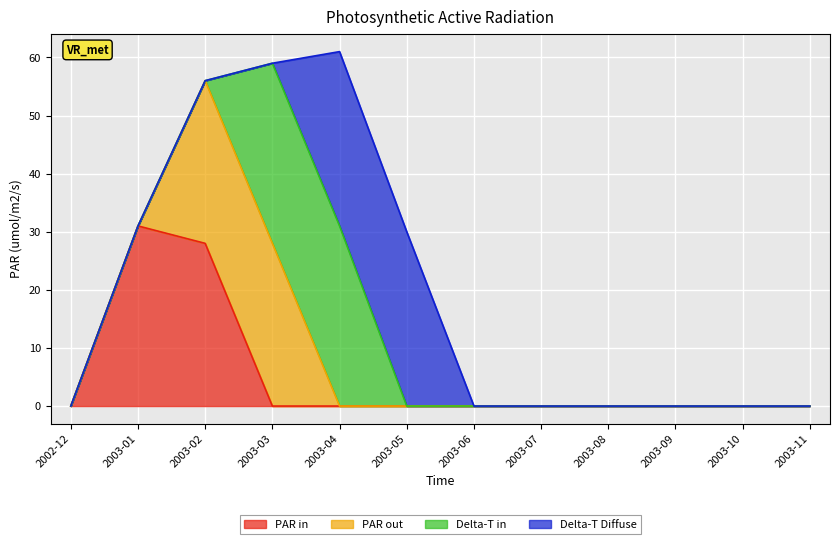

What are all the series names shown in the legend?

PAR in, PAR out, Delta-T in, Delta-T Diffuse